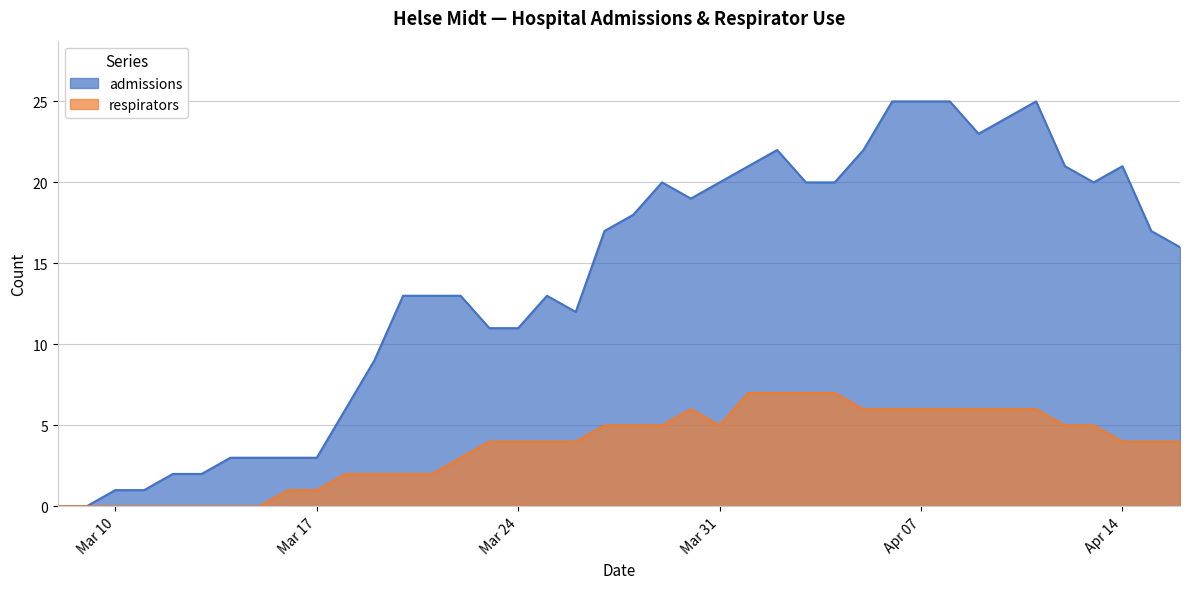

The value of admissions at Mar 31 is 20. True or false?

True